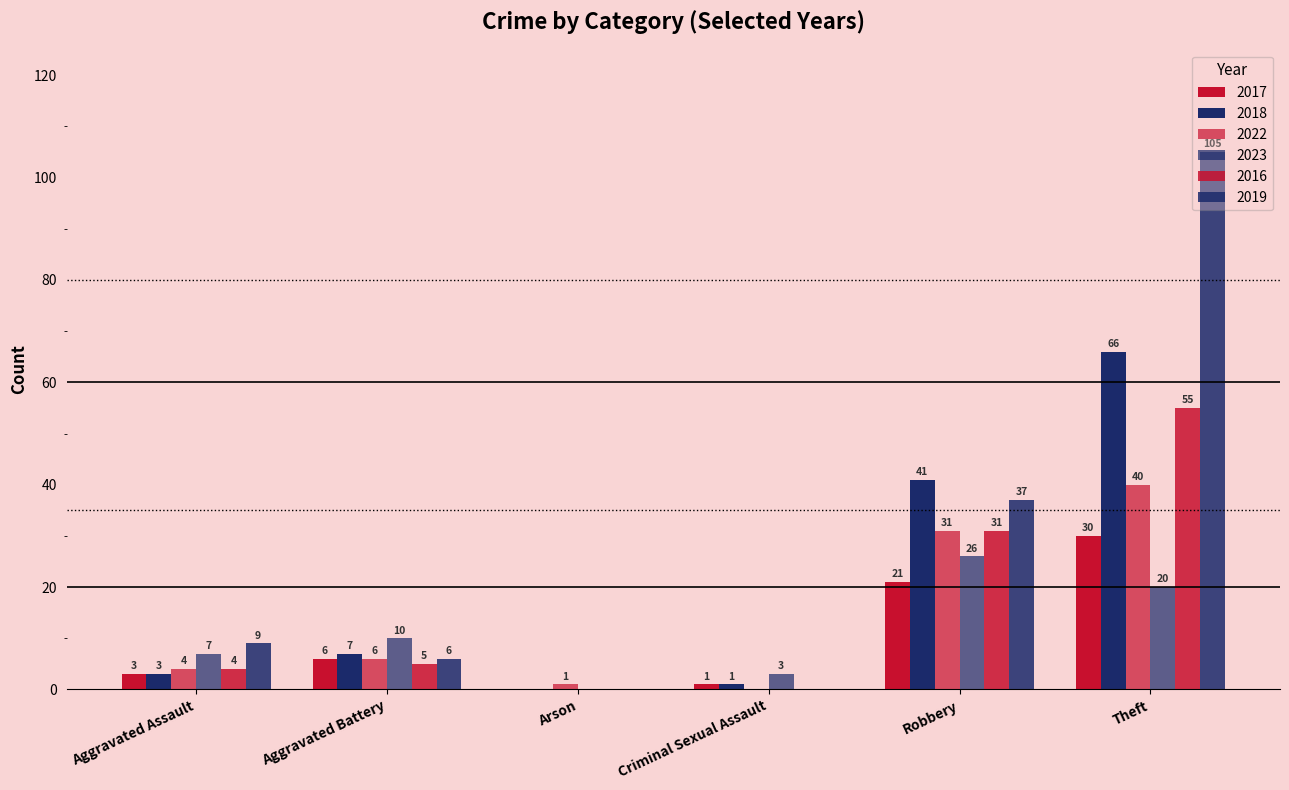

Count the number of data series in this chart.

6